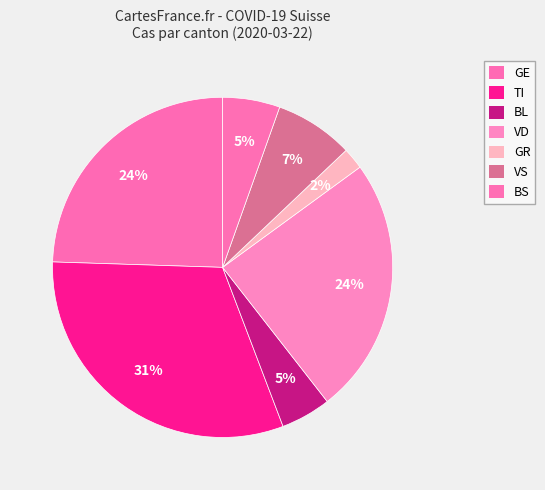

How many slices are in this pie chart?

7